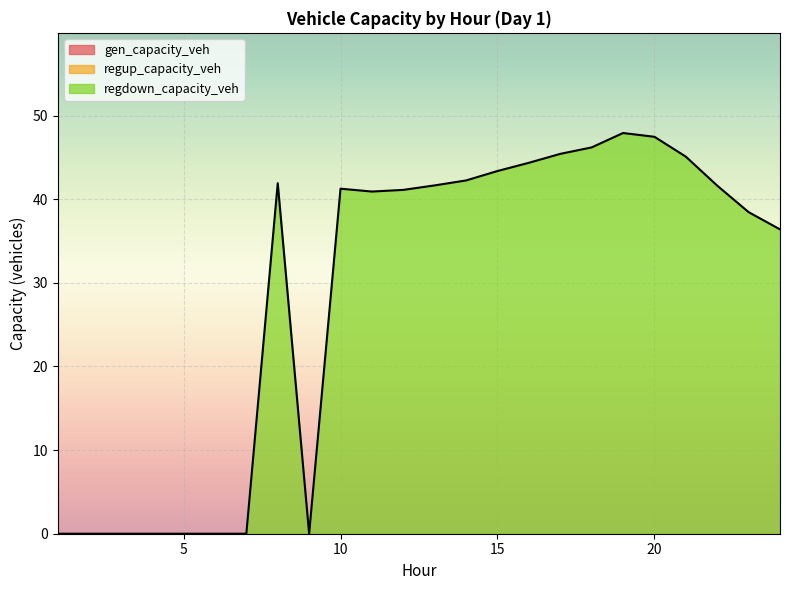

At which category is the sum across all series the highest?

19